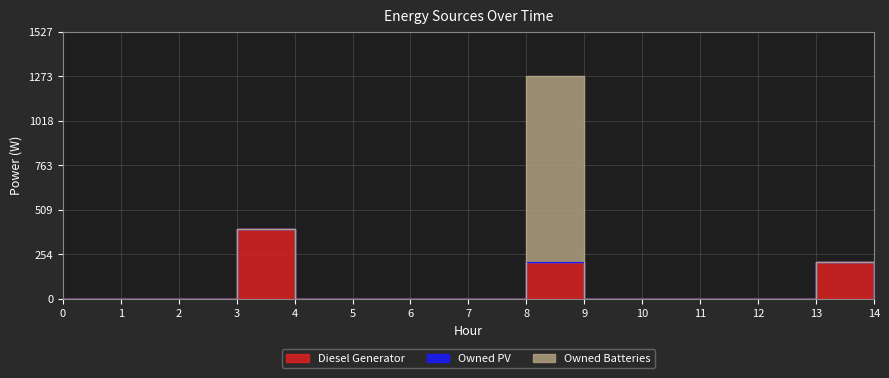

Which has a higher value, 10 or 11?

10